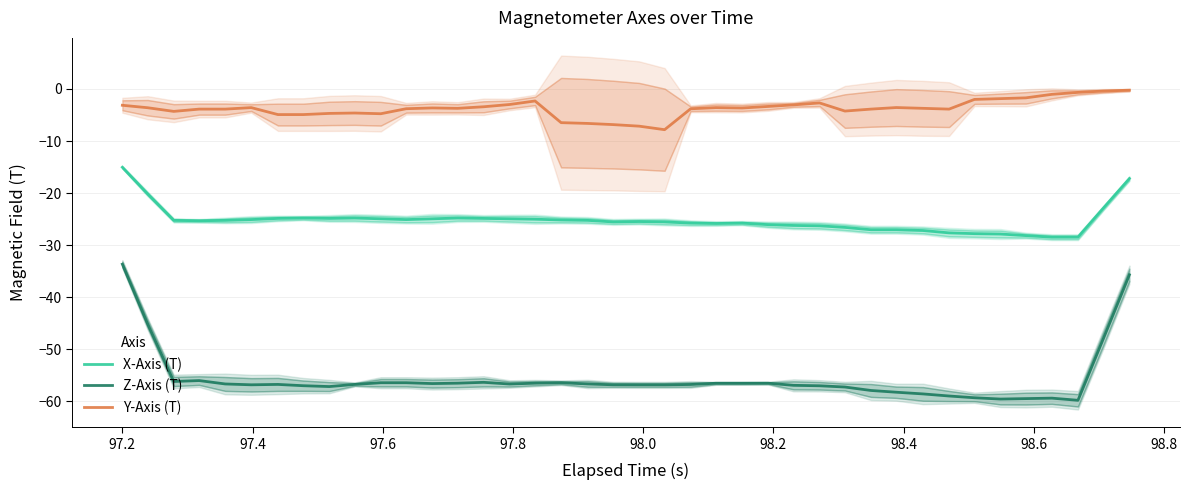

What is the minimum value for X-Axis (T)?

-28.4